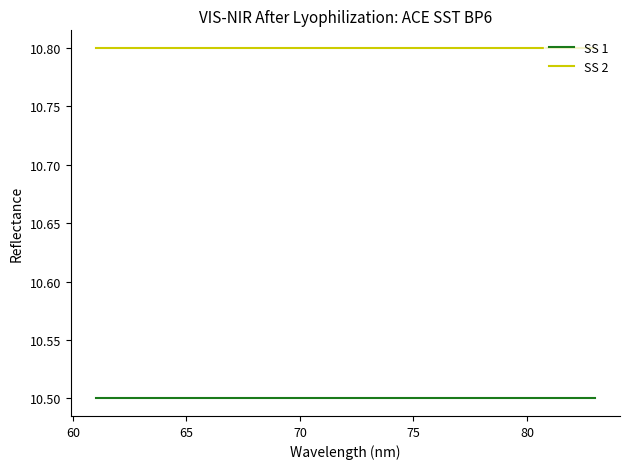

What are all the series names shown in the legend?

SS 1, SS 2